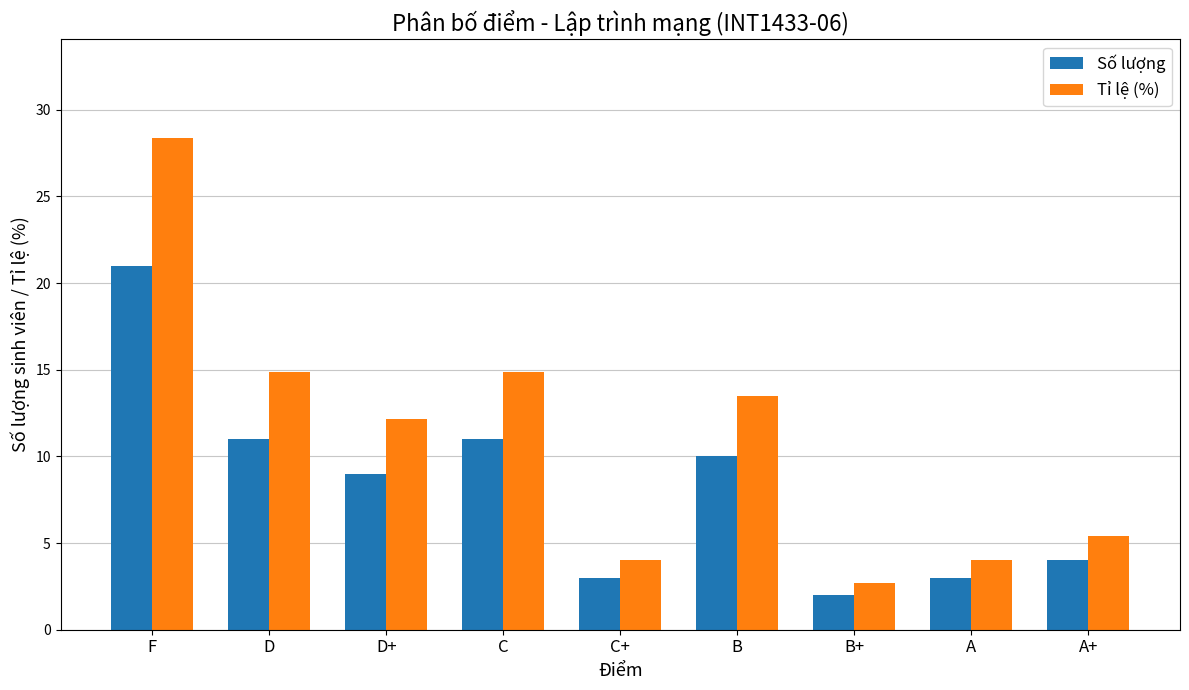

The Số lượng series shows 13.5 at D+. True or false?

False